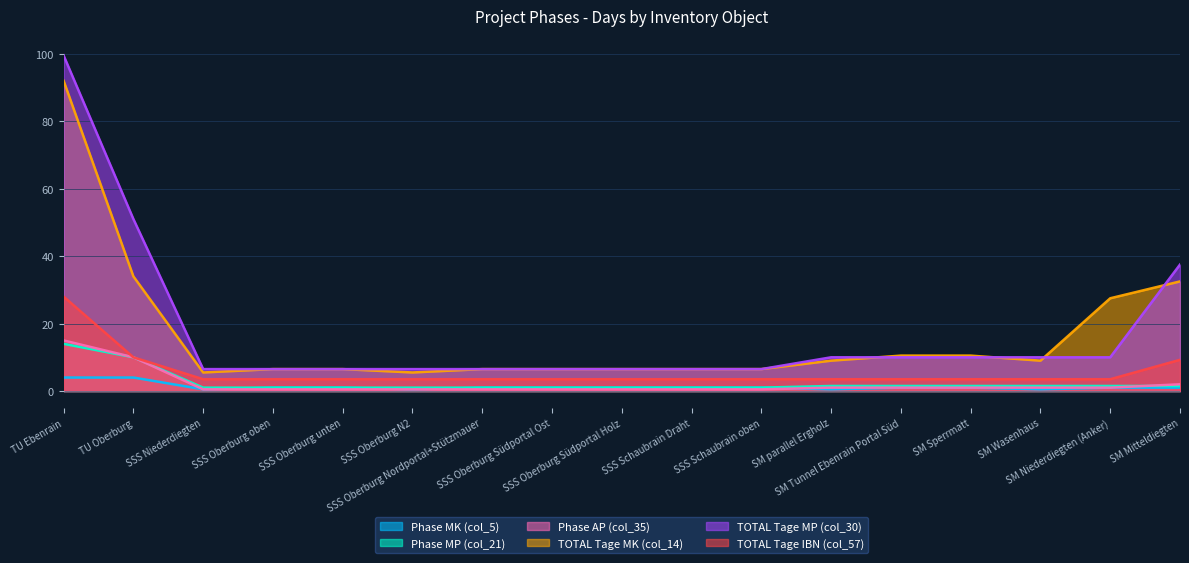

What position from the left is TU Oberburg?

2